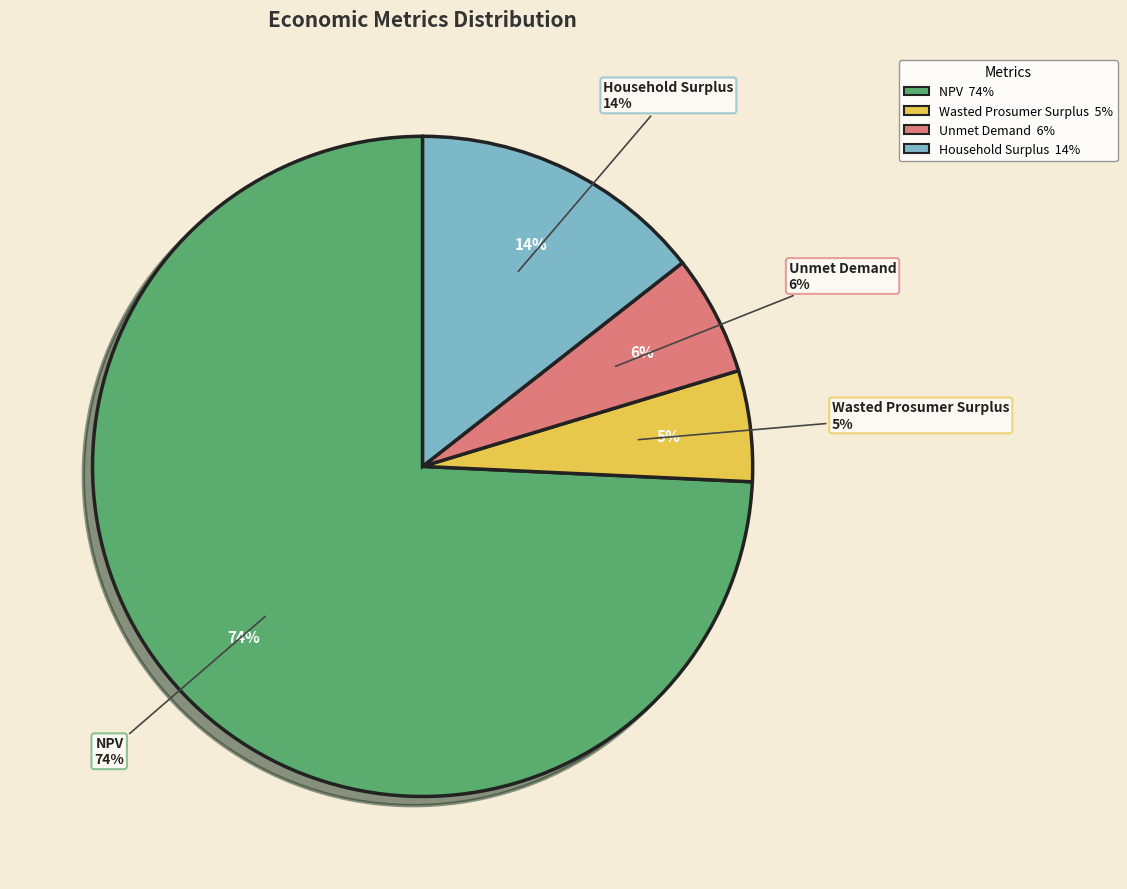

Count the number of slices in the pie.

4